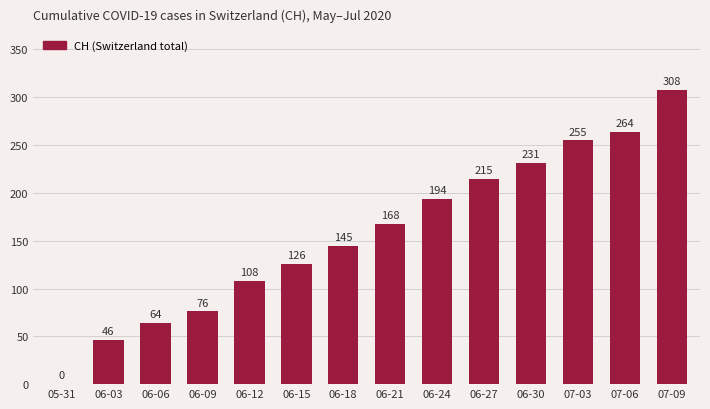

True or false: the data shows 43 at 06-06.

False